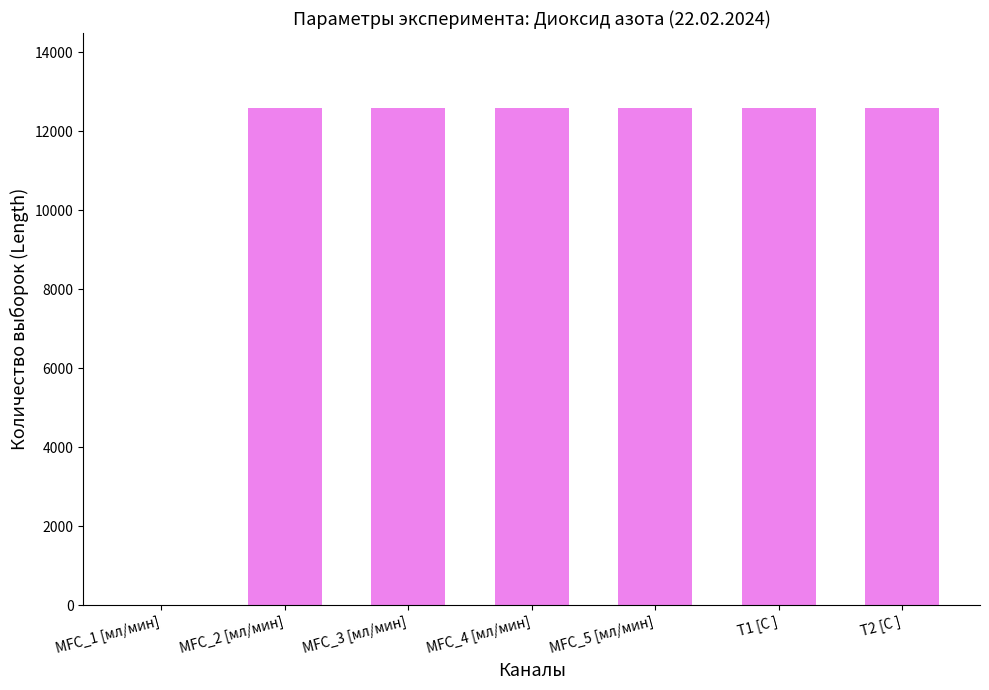

Is it true that the value at MFC_2 [мл/мин] is 3200?

False